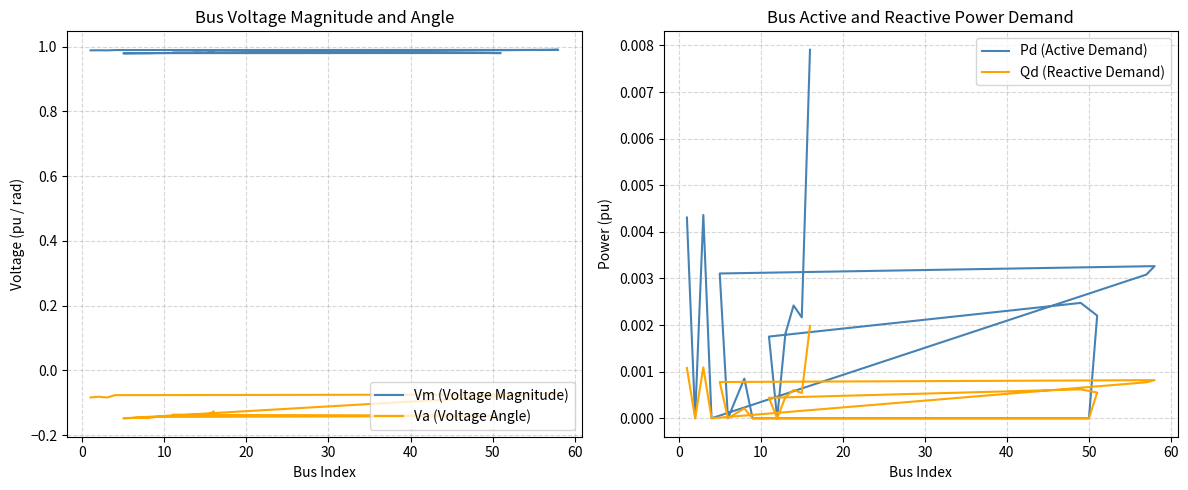

How many distinct data groups are displayed?

4